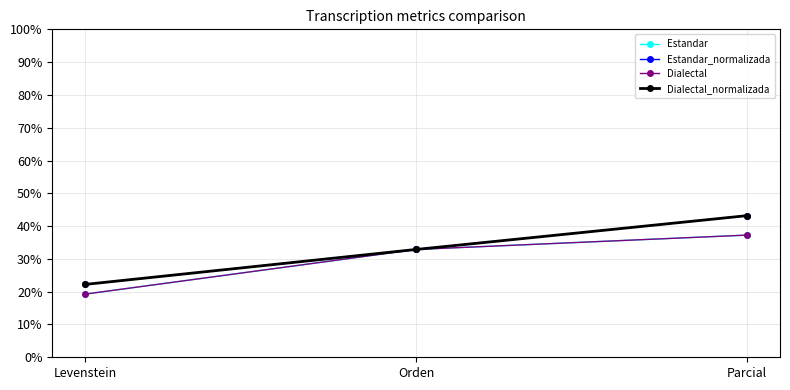

Is this an area chart (filled region under the line)?

No